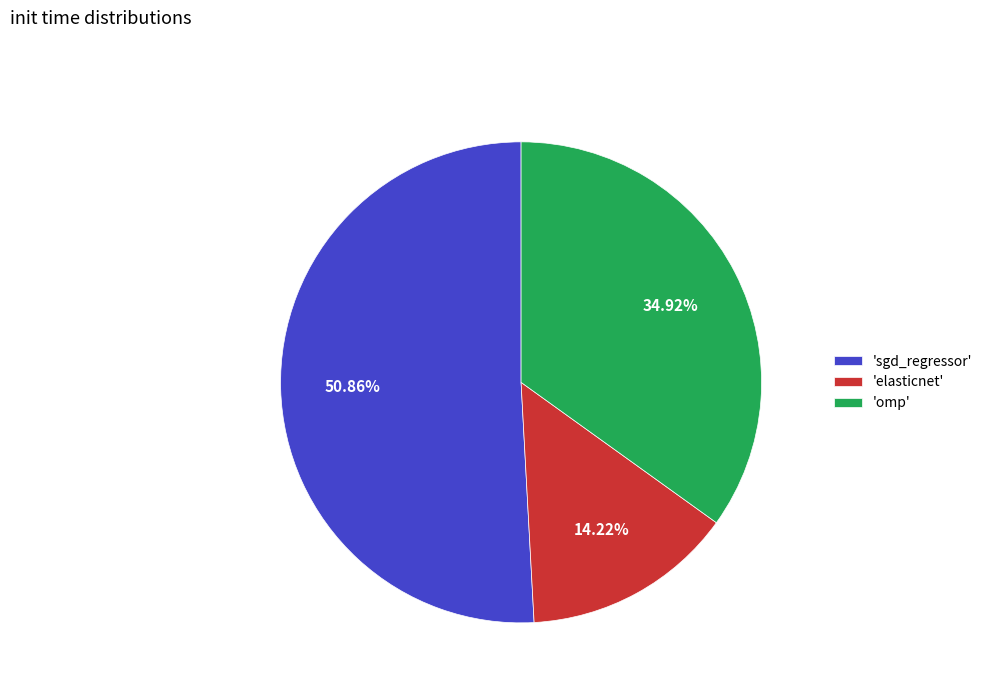

Does 'omp' represent more than half of the total?

No